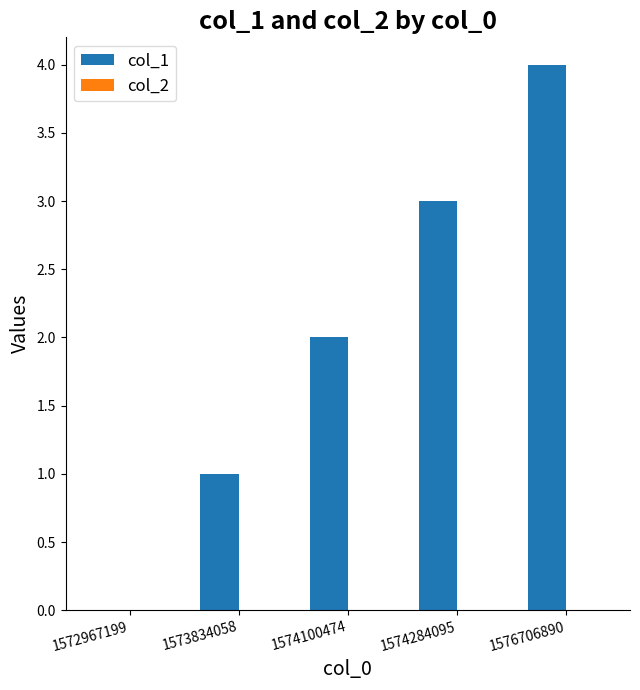

What is the change in value from 1572967199 to 1576706890?

+4